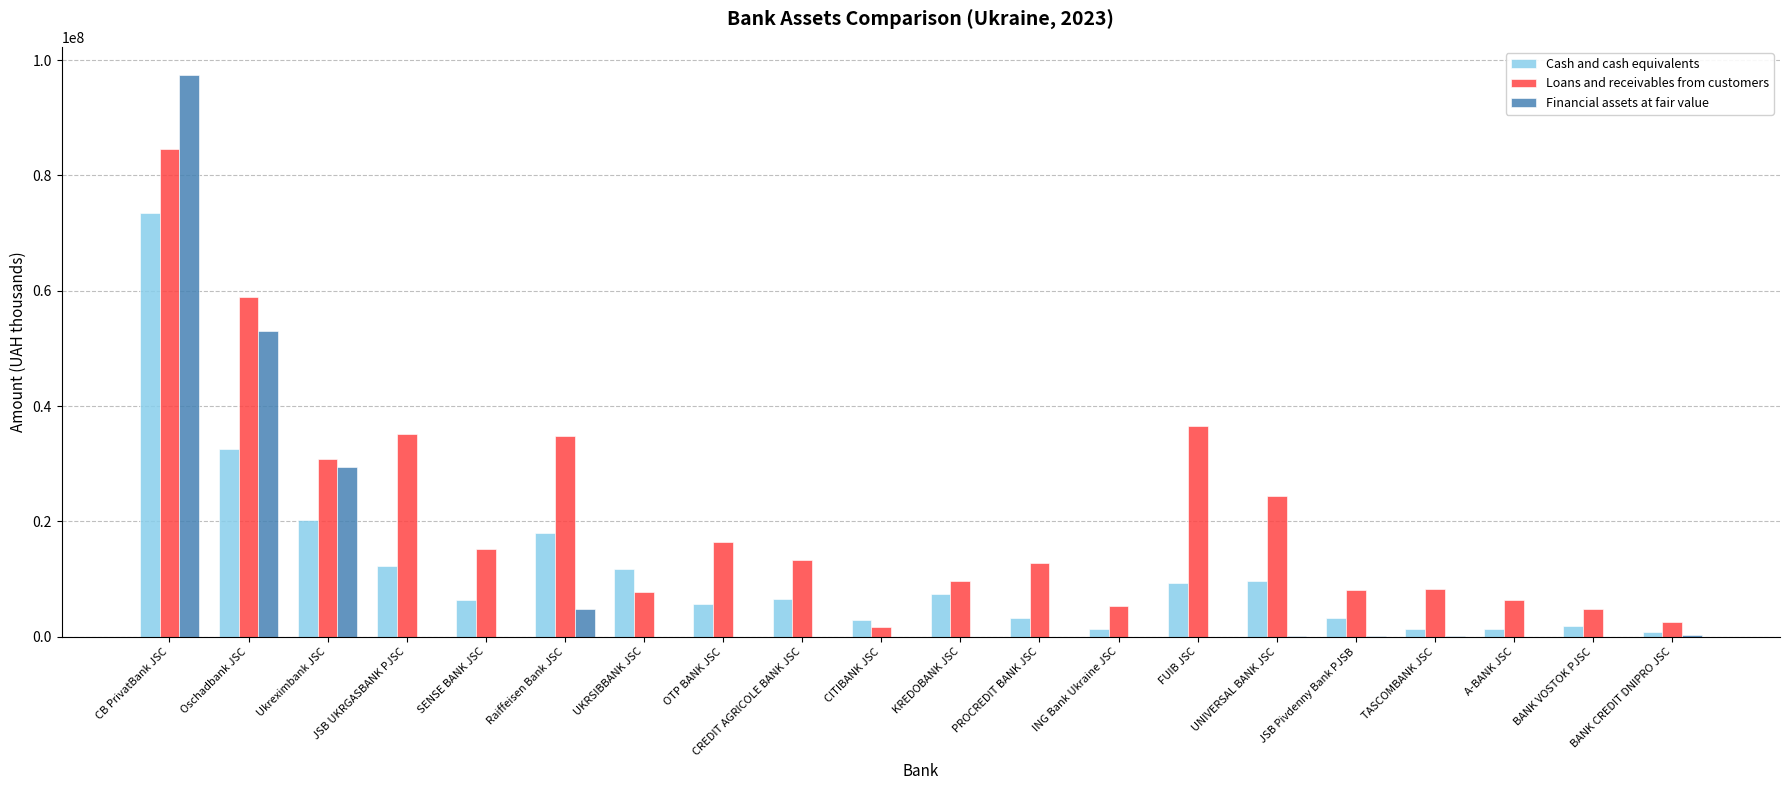

What is the total value across all series at Oschadbank JSC?

144603804.9